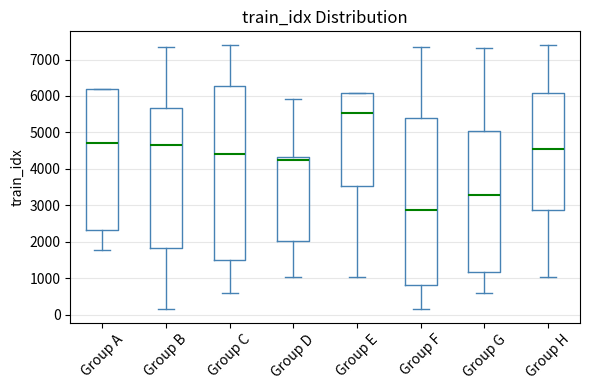

Which box's median line is the highest?

Group E